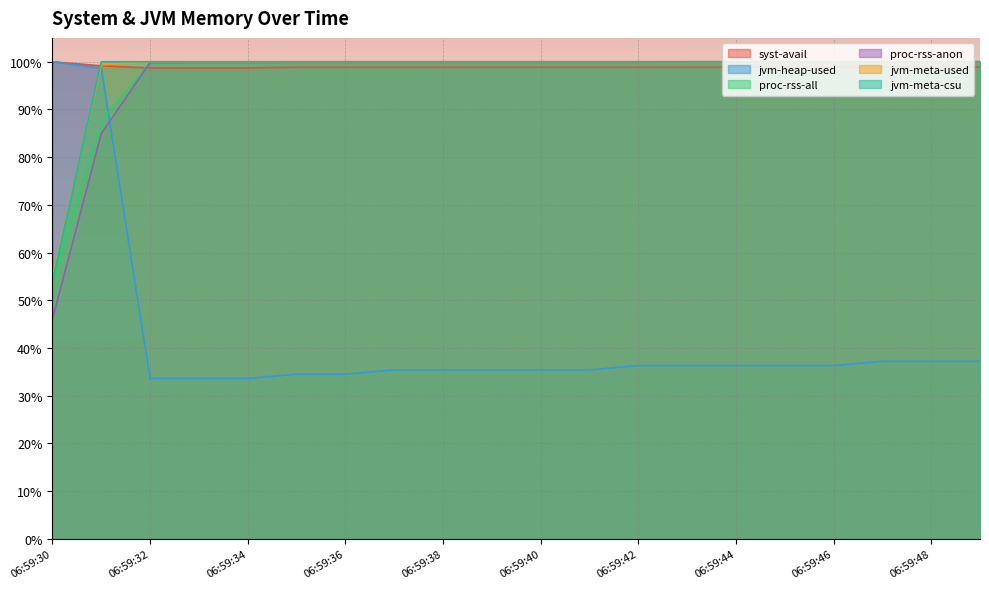

True or false: proc-rss-anon has more than 1 points higher than both neighbors.

False